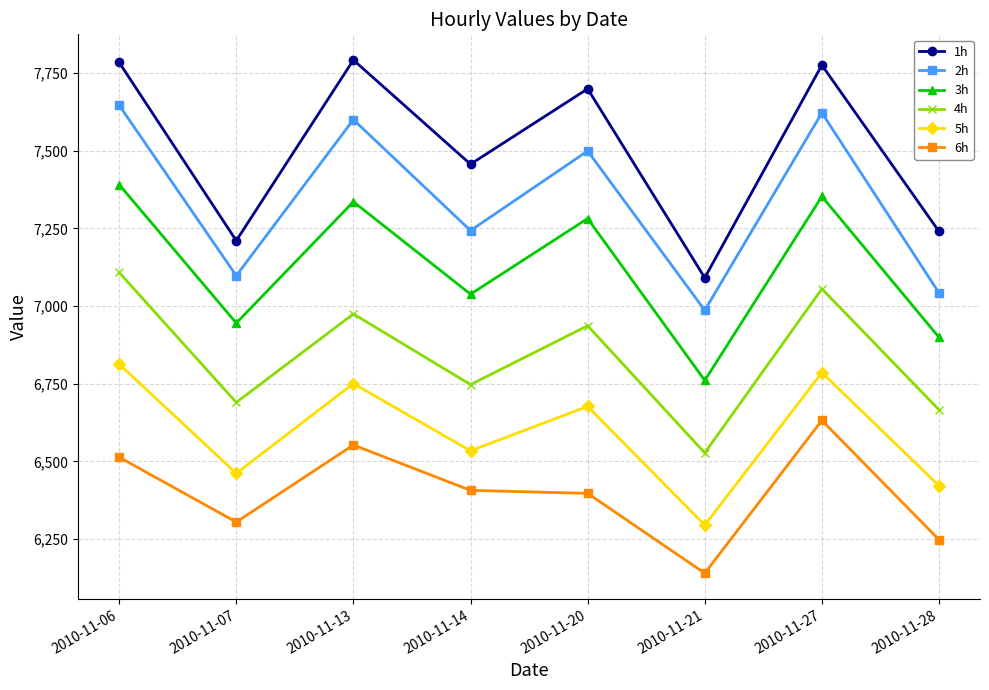

How many series are shown in this chart?

6